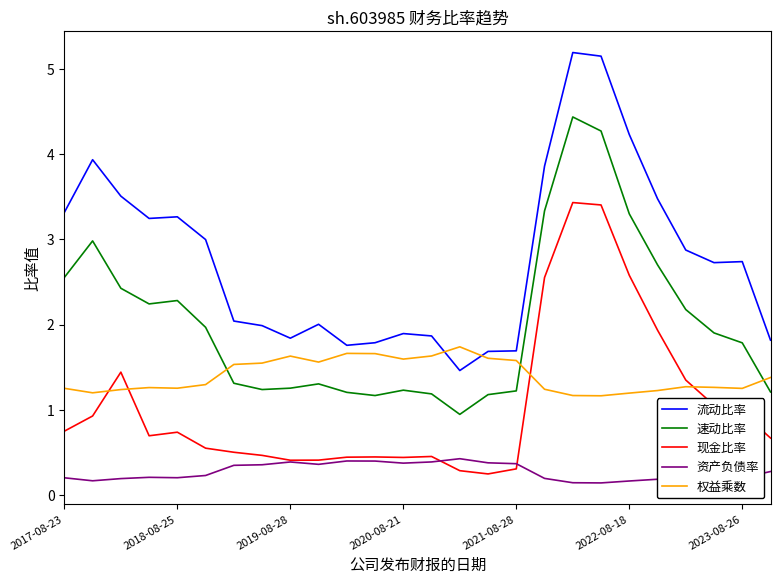

What is the maximum value for 权益乘数?

1.7